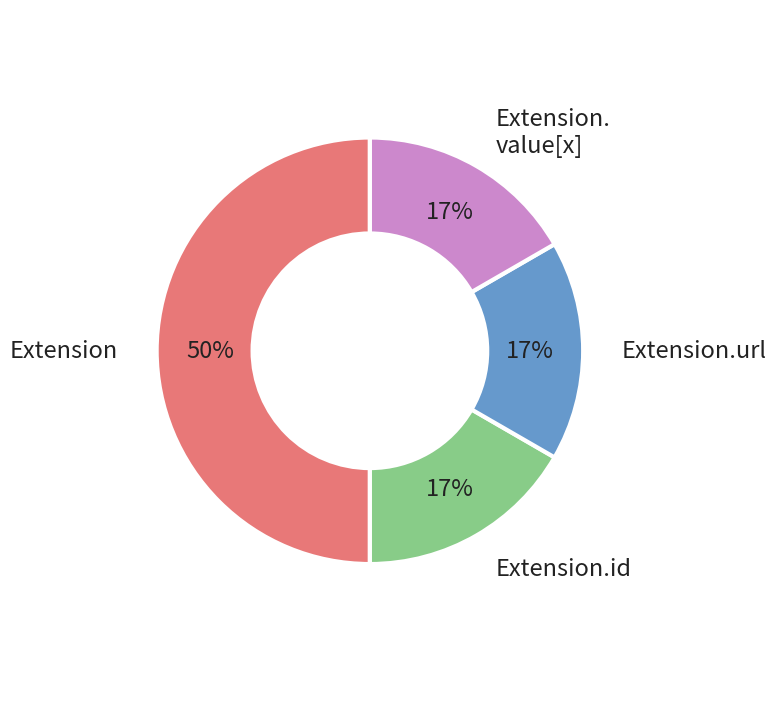

To the nearest percent, what is the average slice percentage?

25%